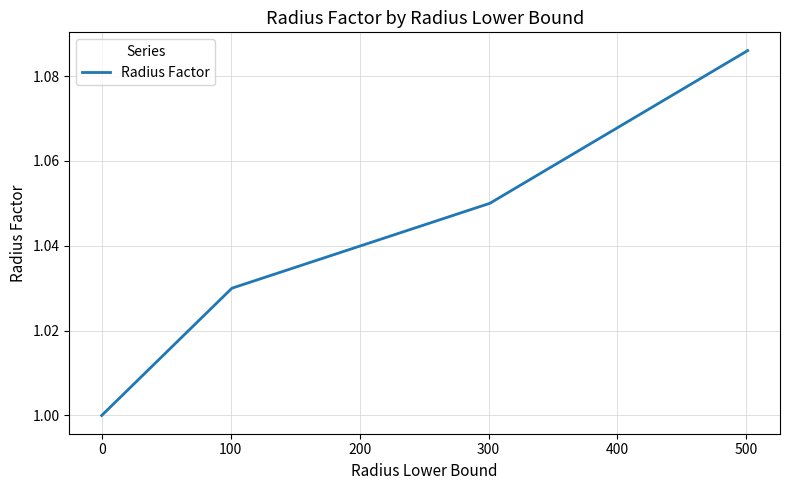

How many lines are shown in the chart?

1